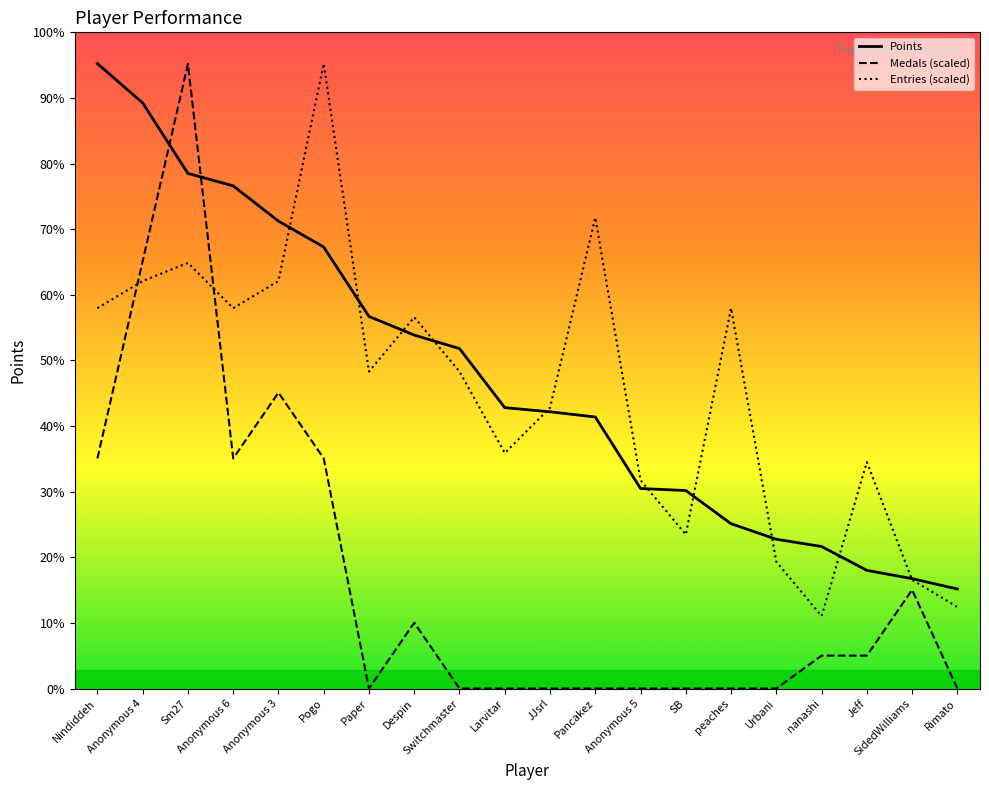

Where do Entries (scaled) and Medals (scaled) first cross each other?

Nindiddeh and Anonymous 4